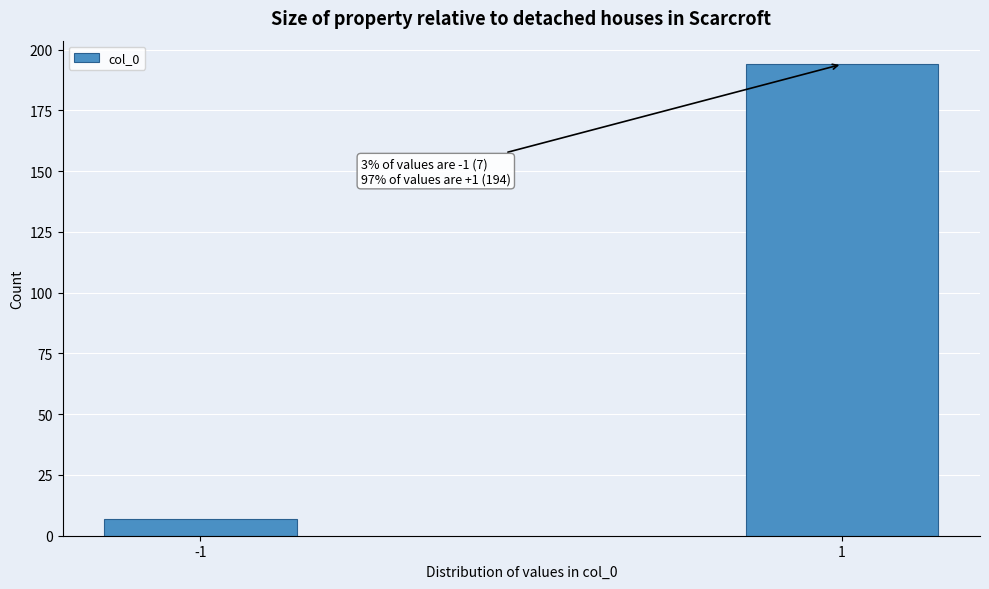

Reading left to right, extract all data points from this chart.

7	194